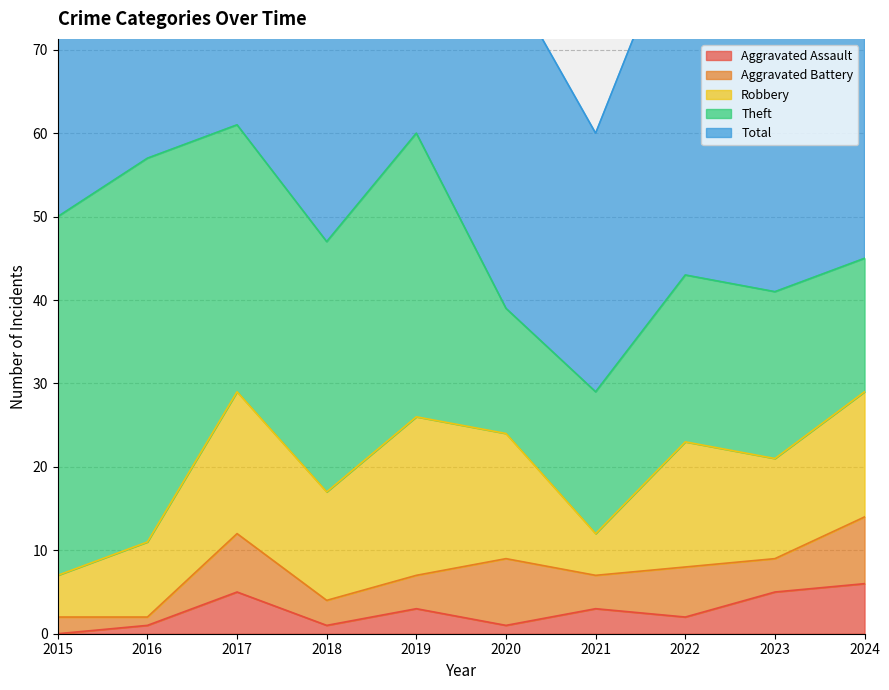

At which category is the sum across all series the highest?

2017